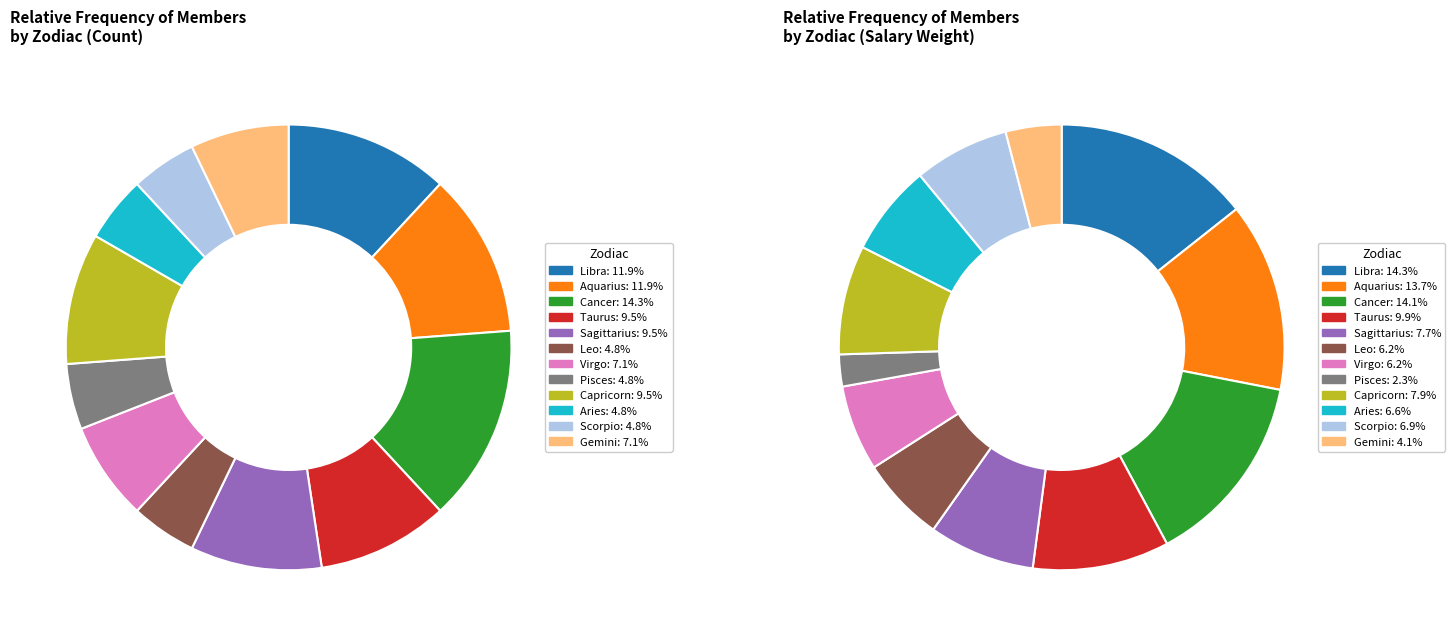

Rank the categories by value from highest to lowest.

Cancer, Libra, Aquarius, Taurus, Sagittarius, Capricorn, Virgo, Gemini, Leo, Pisces, Aries, Scorpio